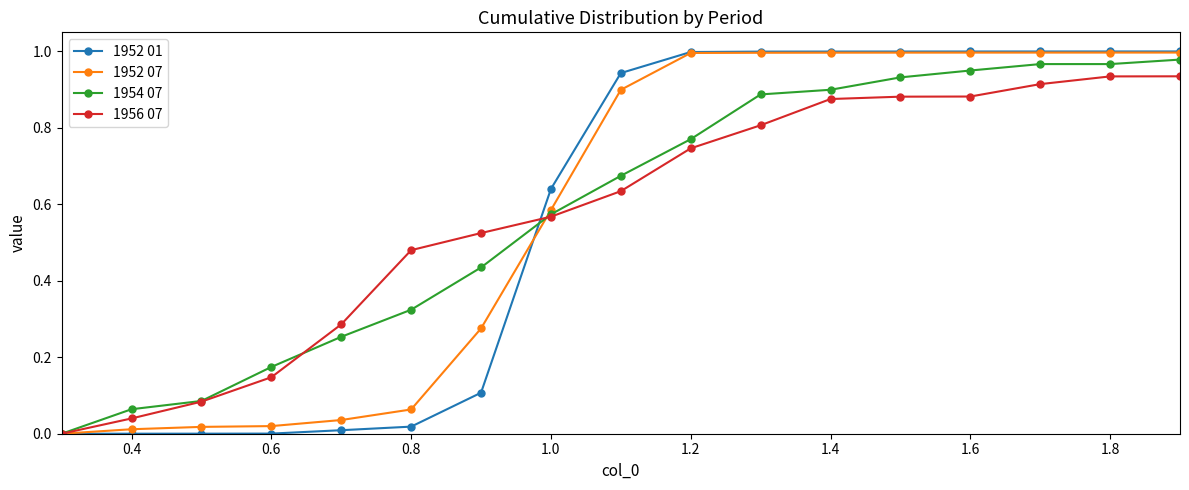

Which series has the largest range (max minus min)?

1952 01